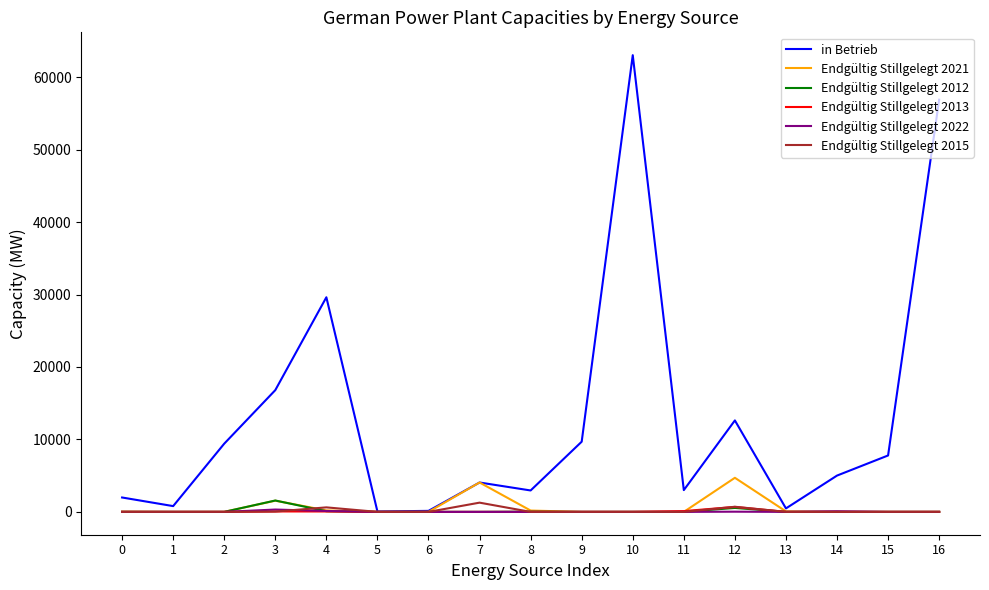

How many distinct data groups are displayed?

6